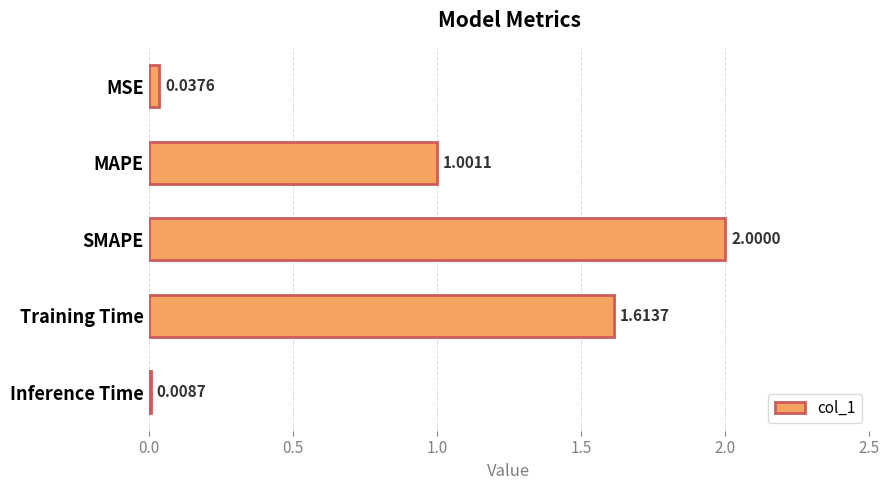

What is the label of the 1st bar from the bottom?

Inference Time